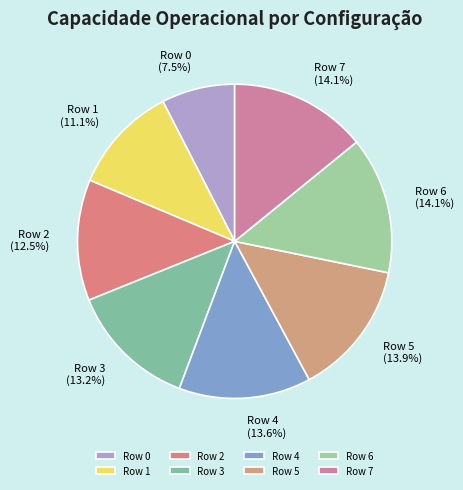

True or false: Row 4 accounts for 6% of the total.

False